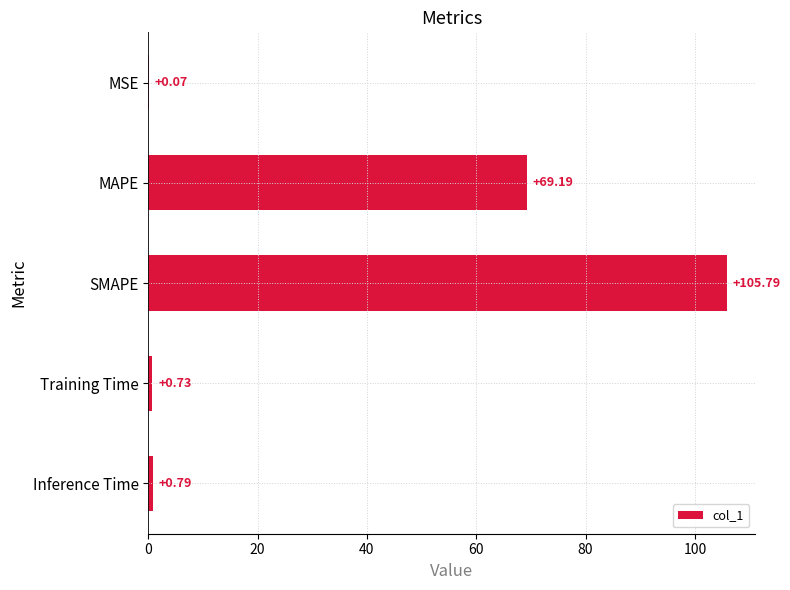

Does the chart contain stacked bars?

No